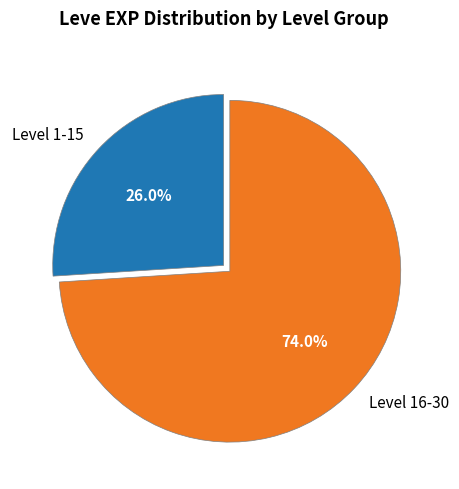

Count the number of slices in the pie.

2